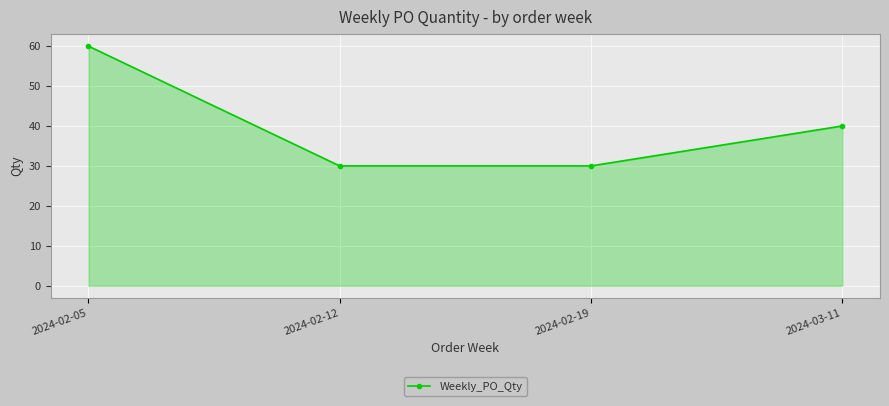

What is the value of the 4th point from the left?

40